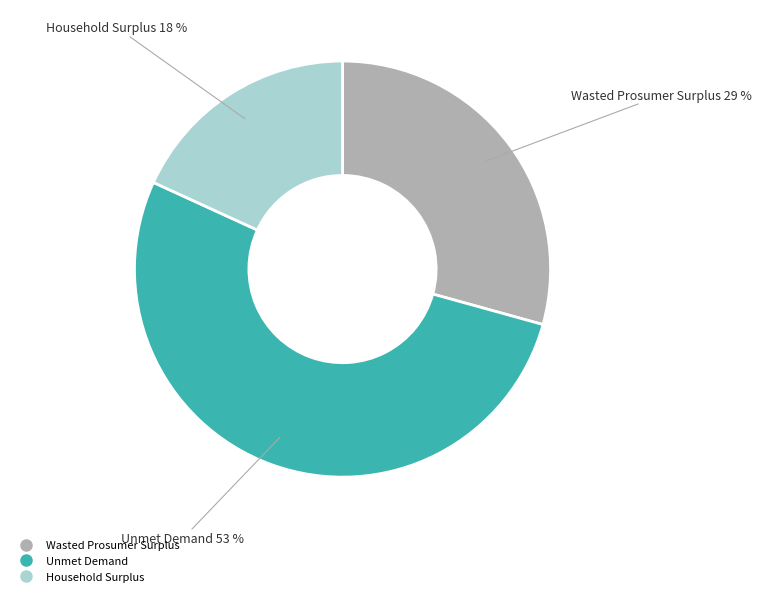

Is the sum of Wasted Prosumer Surplus and Household Surplus greater than half?

No